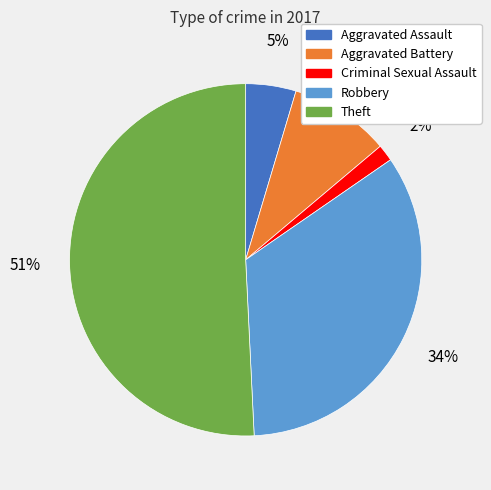

What is the smallest slice in the pie chart?

Criminal Sexual Assault